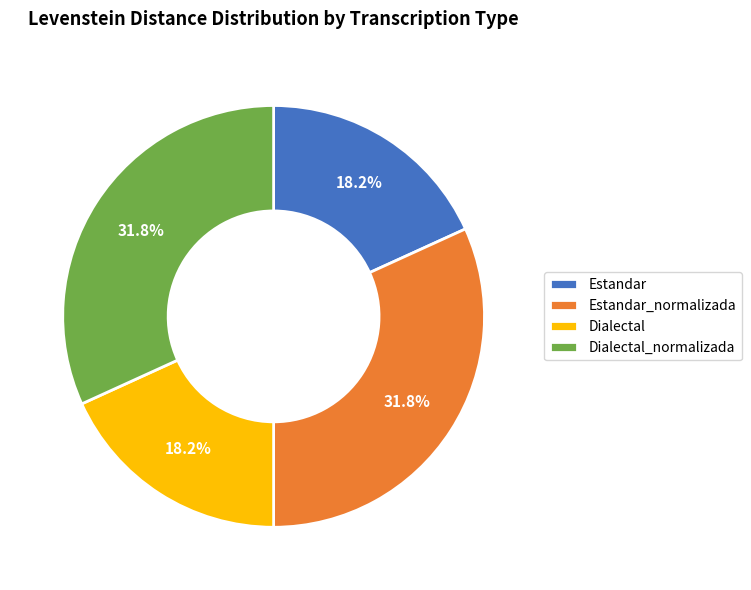

Does any single category account for the majority?

No